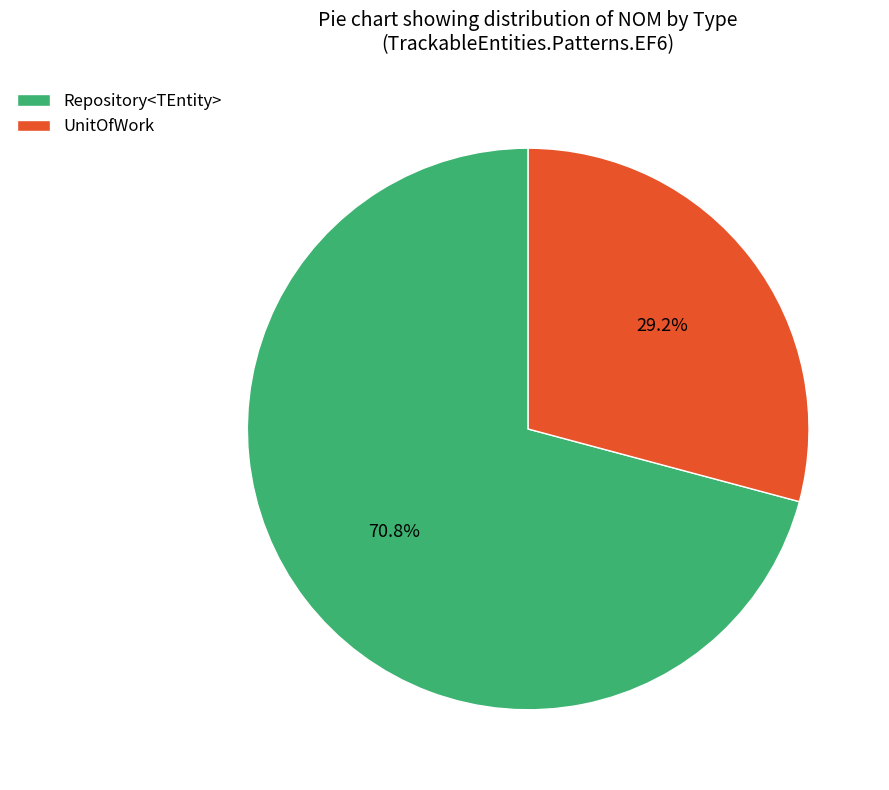

What is the largest slice in the pie chart?

Repository<TEntity>